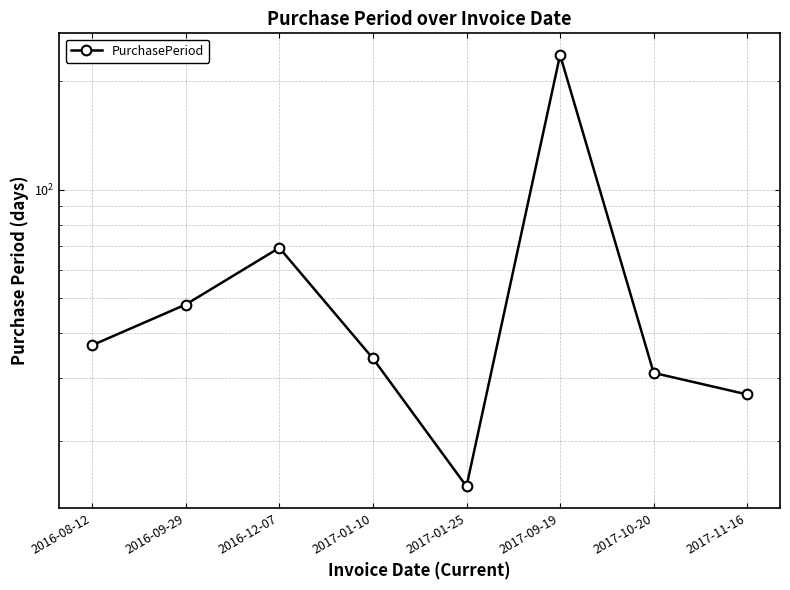

Where is the data nearest to the value 126?

2016-12-07